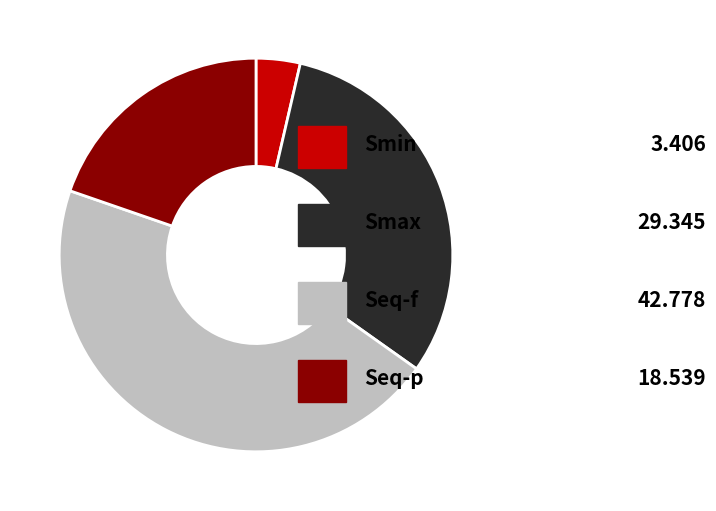

Is there any slice that represents more than half of the pie?

No